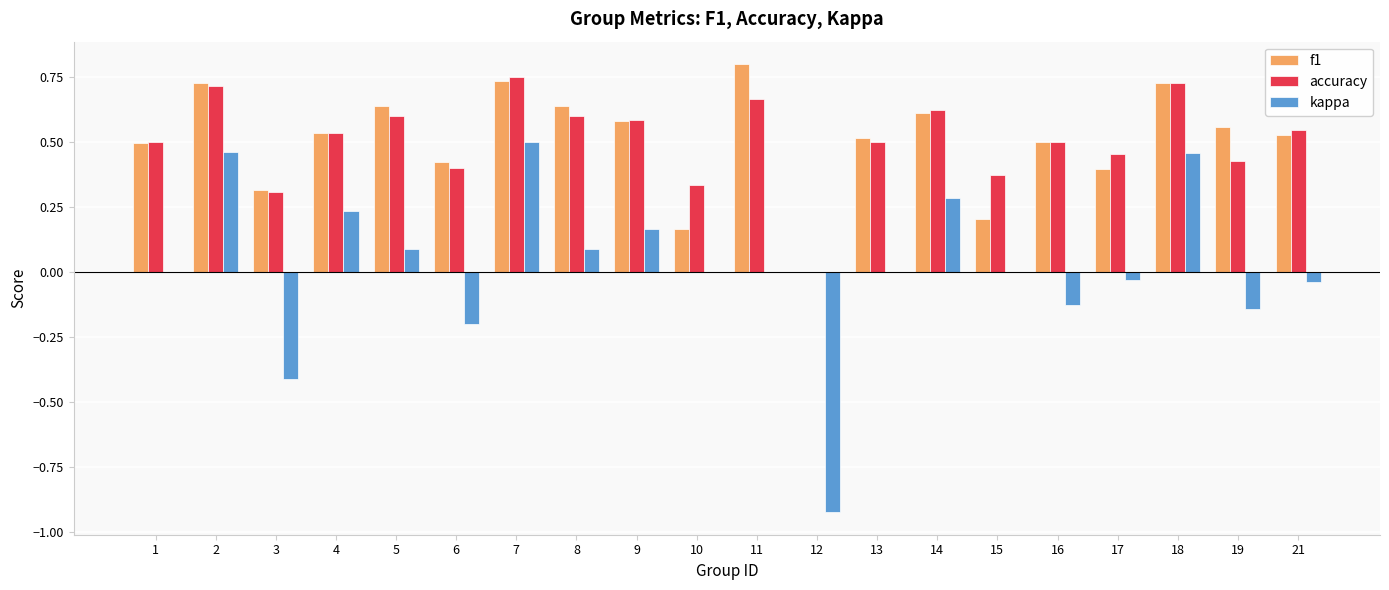

At which label does kappa reach its peak?

7